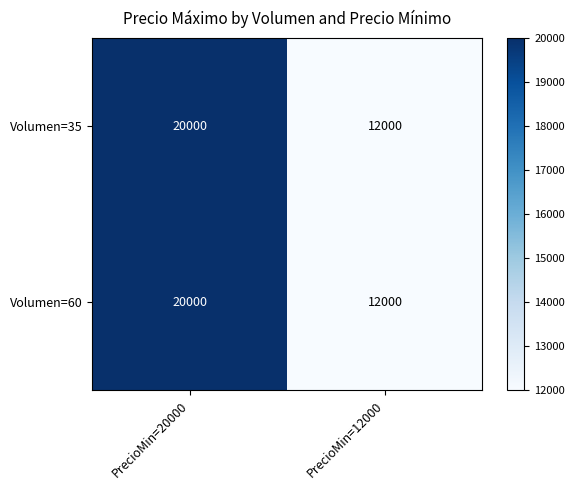

Is it true that Volumen=35 equals 5952 at PrecioMin=20000?

False